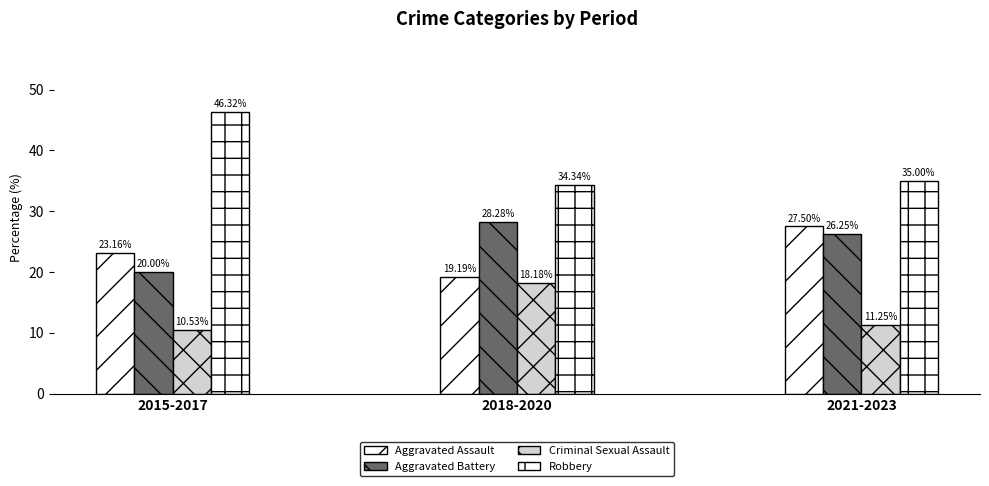

Reading left to right, what are all the values shown in this chart?

Aggravated Assault: 2015-2017=23.2	2018-2020=19.2	2021-2023=27.5
Aggravated Battery: 2015-2017=20.0	2018-2020=28.3	2021-2023=26.2
Criminal Sexual Assault: 2015-2017=10.5	2018-2020=18.2	2021-2023=11.2
Robbery: 2015-2017=46.3	2018-2020=34.3	2021-2023=35.0